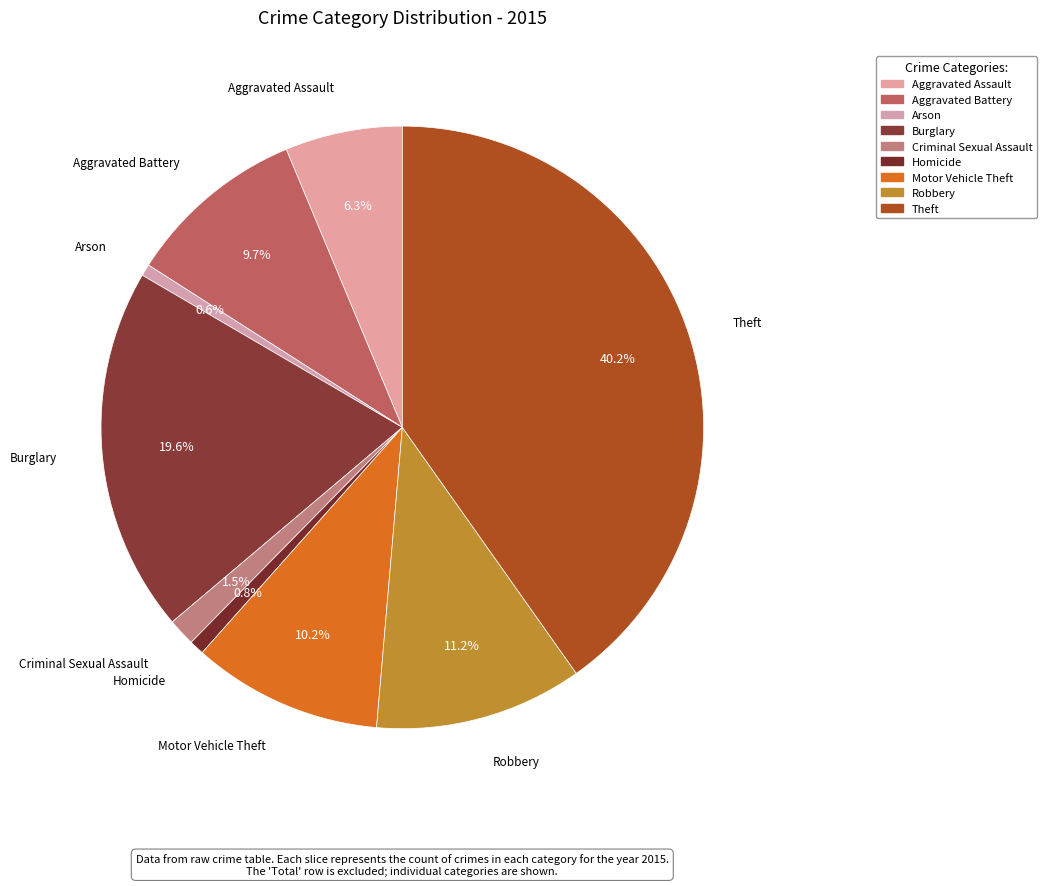

True or false: Aggravated Assault accounts for 1% of the total.

False